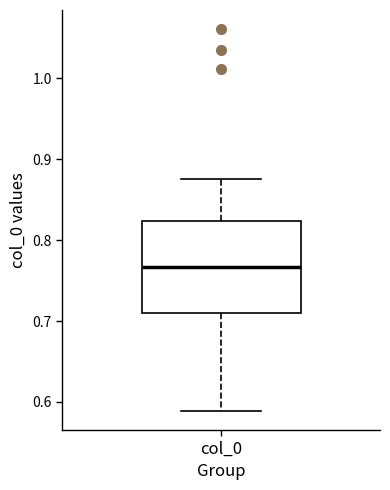

Read this box plot against the y-axis: the position of the median line, the range covered by the box, and the ends of both whiskers. The values are not printed on the chart, so give them approximately, as read against the axis.

median 0.77, box 0.71 to 0.82, whiskers 0.59 to 0.88